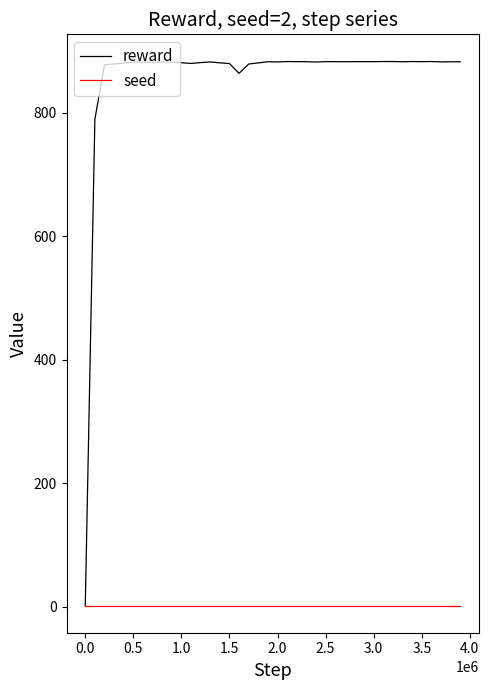

What is the highest value of the reward series?

883.0